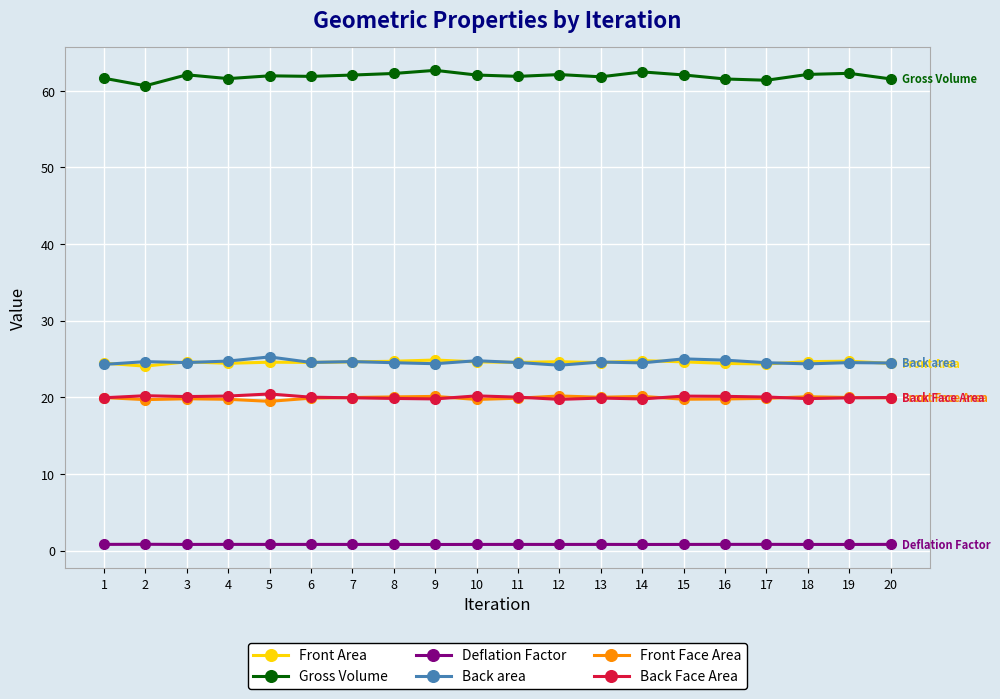

What is the sum of all Deflation Factor values?

16.1